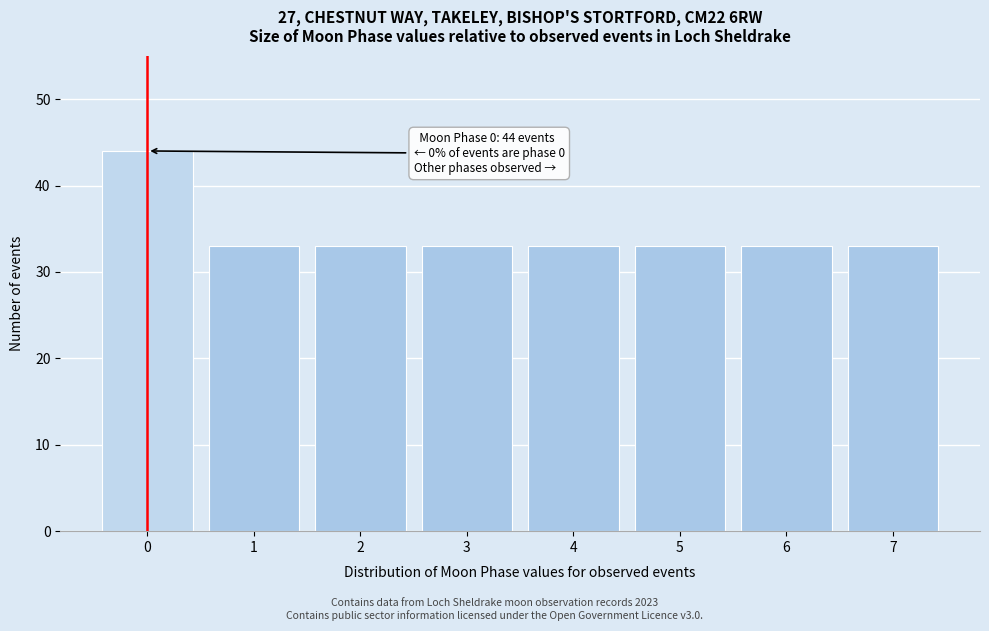

Over which range of the x-axis is the bar tallest?

-0.5 to 0.5